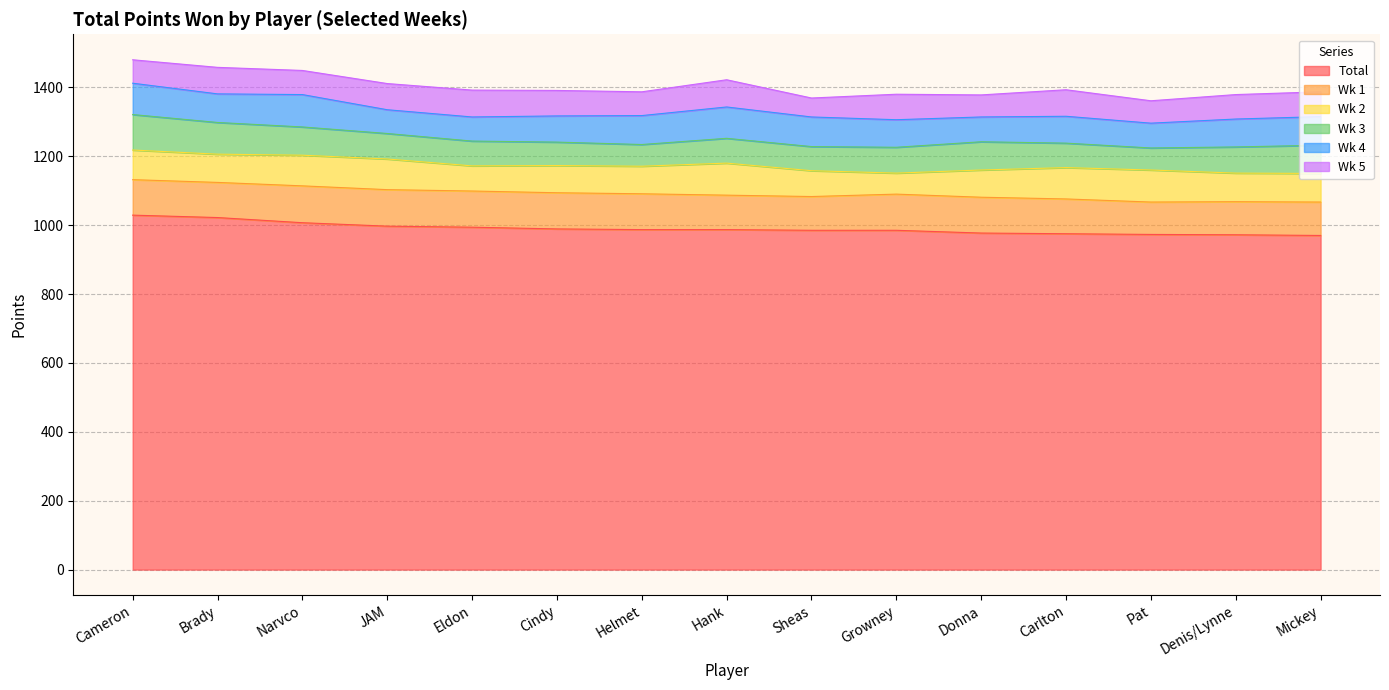

The Wk 4 series shows 124 at Mickey. True or false?

False